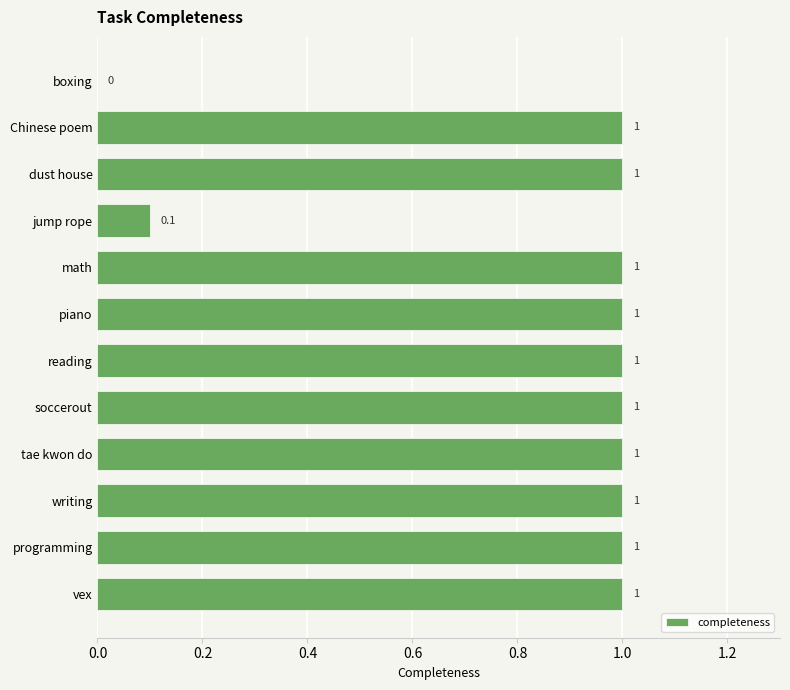

Reading bottom to top, transcribe all the data shown in this chart.

vex=1.0	programming=1.0	writing=1.0	tae kwon do=1.0	soccerout=1.0	reading=1.0	piano=1.0	math=1.0	jump rope=0.1	dust house=1.0	Chinese poem=1.0	boxing=0.0